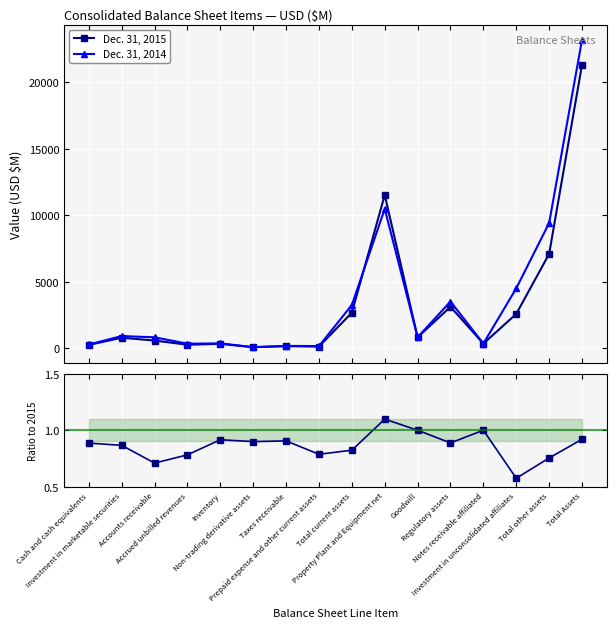

True or false: Dec. 31, 2015 has more than 2 interior local peaks.

True